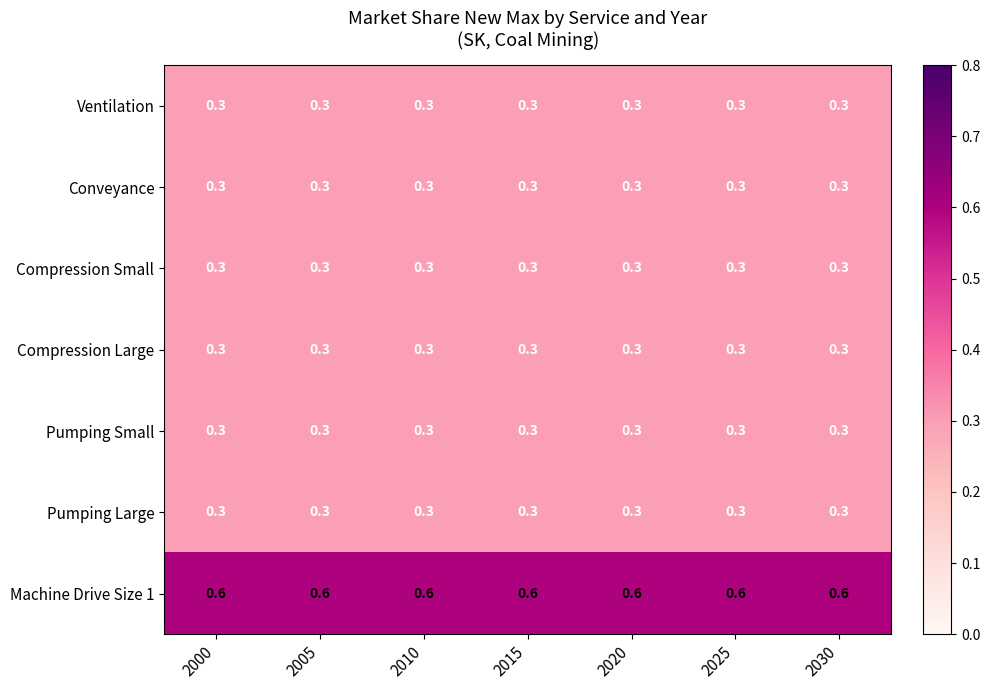

What is the average value of the Pumping Small series?

0.3